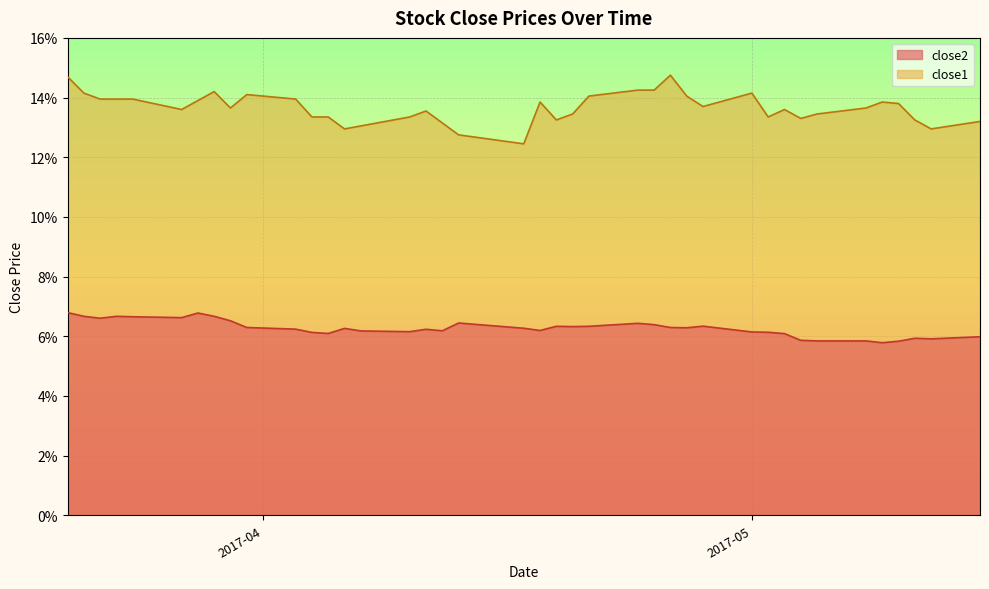

Rank the series by their maximum value, from highest to lowest.

close1, close2